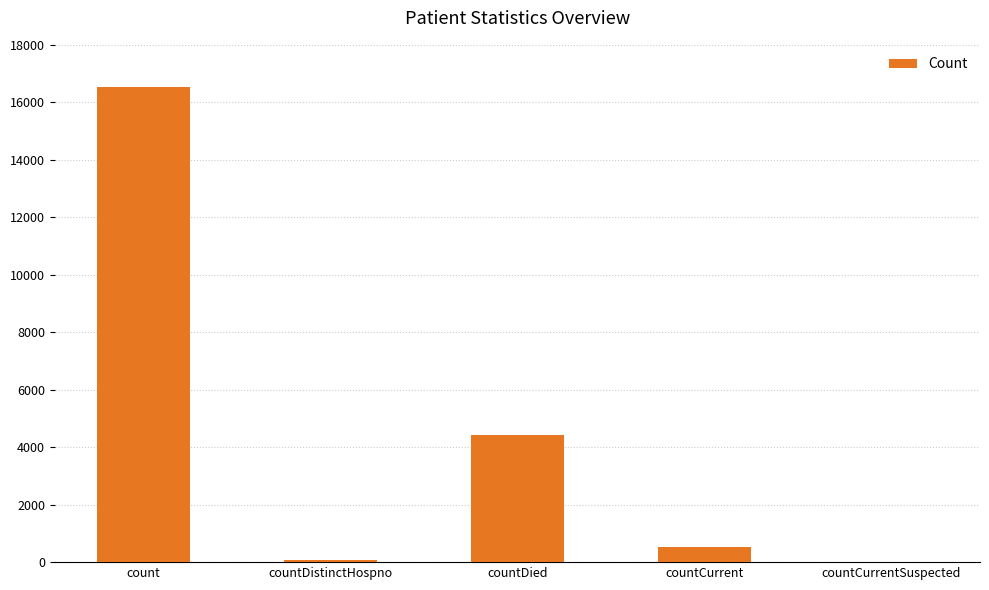

What is the sum of all values?

21572